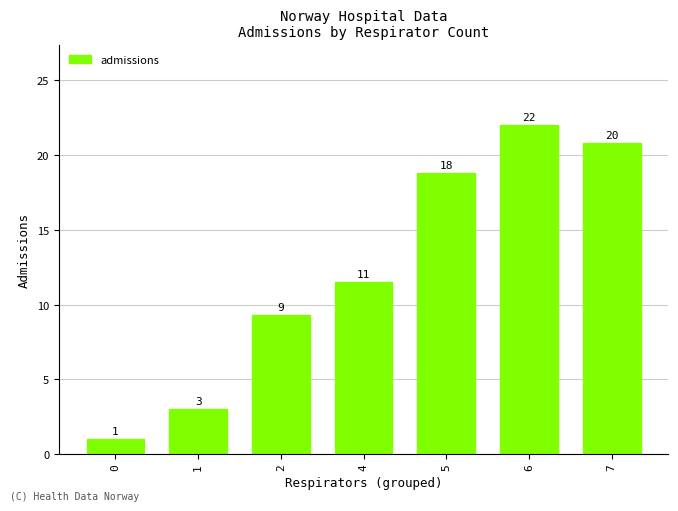

List the labels in order of value, largest first.

6, 7, 5, 4, 2, 1, 0